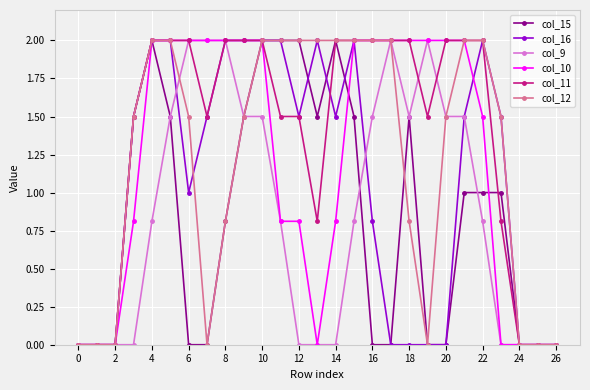

What is the greatest value displayed?

2.0